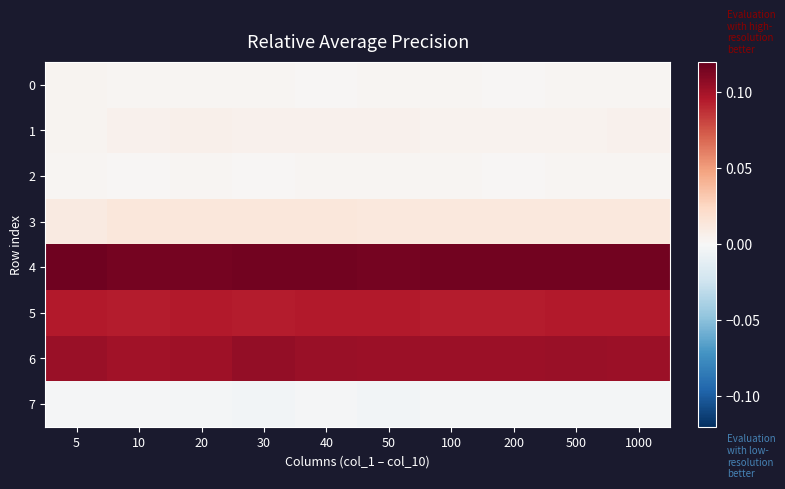

Which series has the largest total across all categories?

4